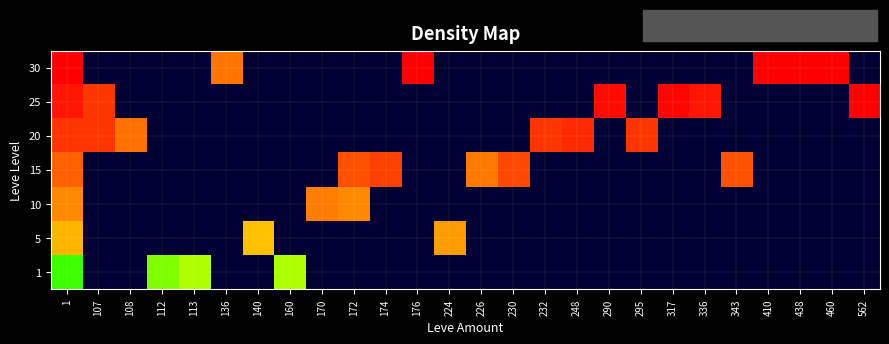

At which category does the chart reach its minimum across all series?

107